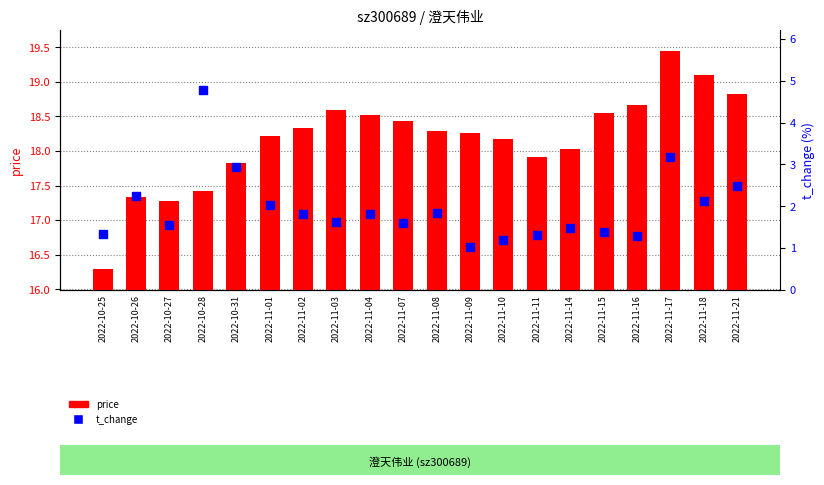

At which category is the sum across all series the highest?

2022-11-17